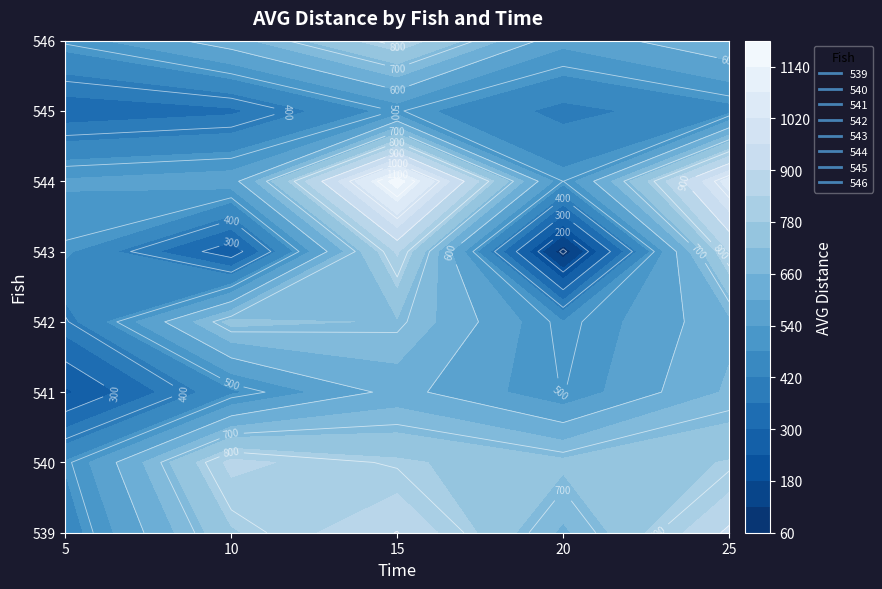

Which series changed the most between 15 and 20?

543